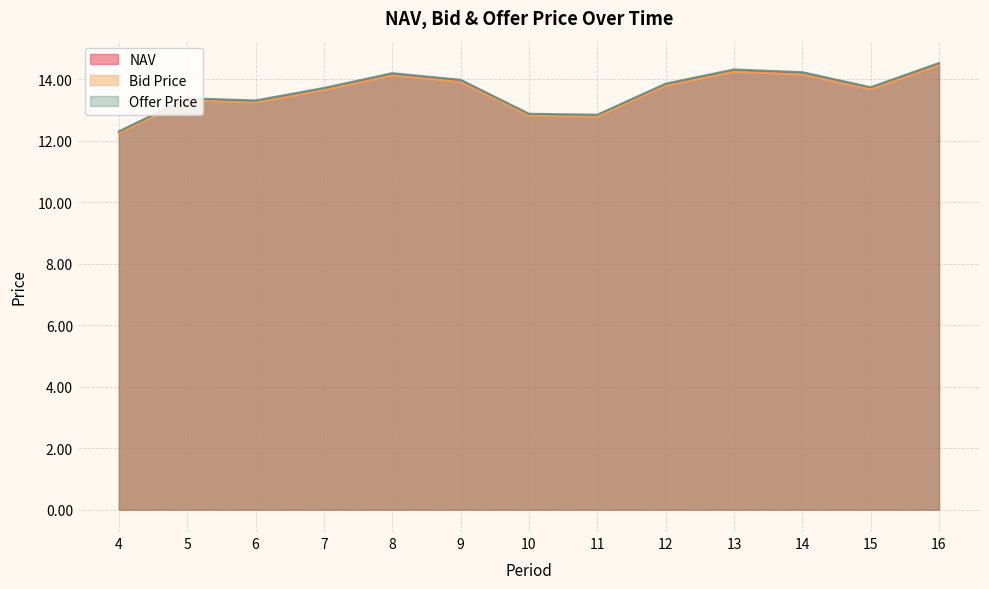

What is the average value of the NAV series?

13.6